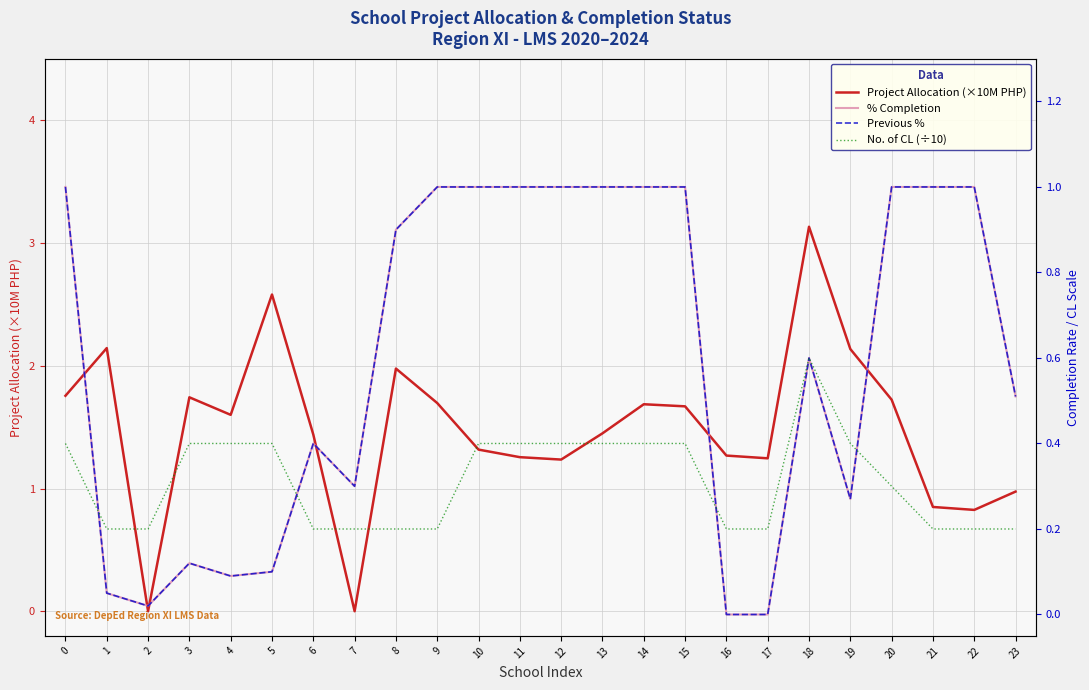

In No. of CL (÷10), how many points are higher than both neighbors (excluding endpoints)?

1